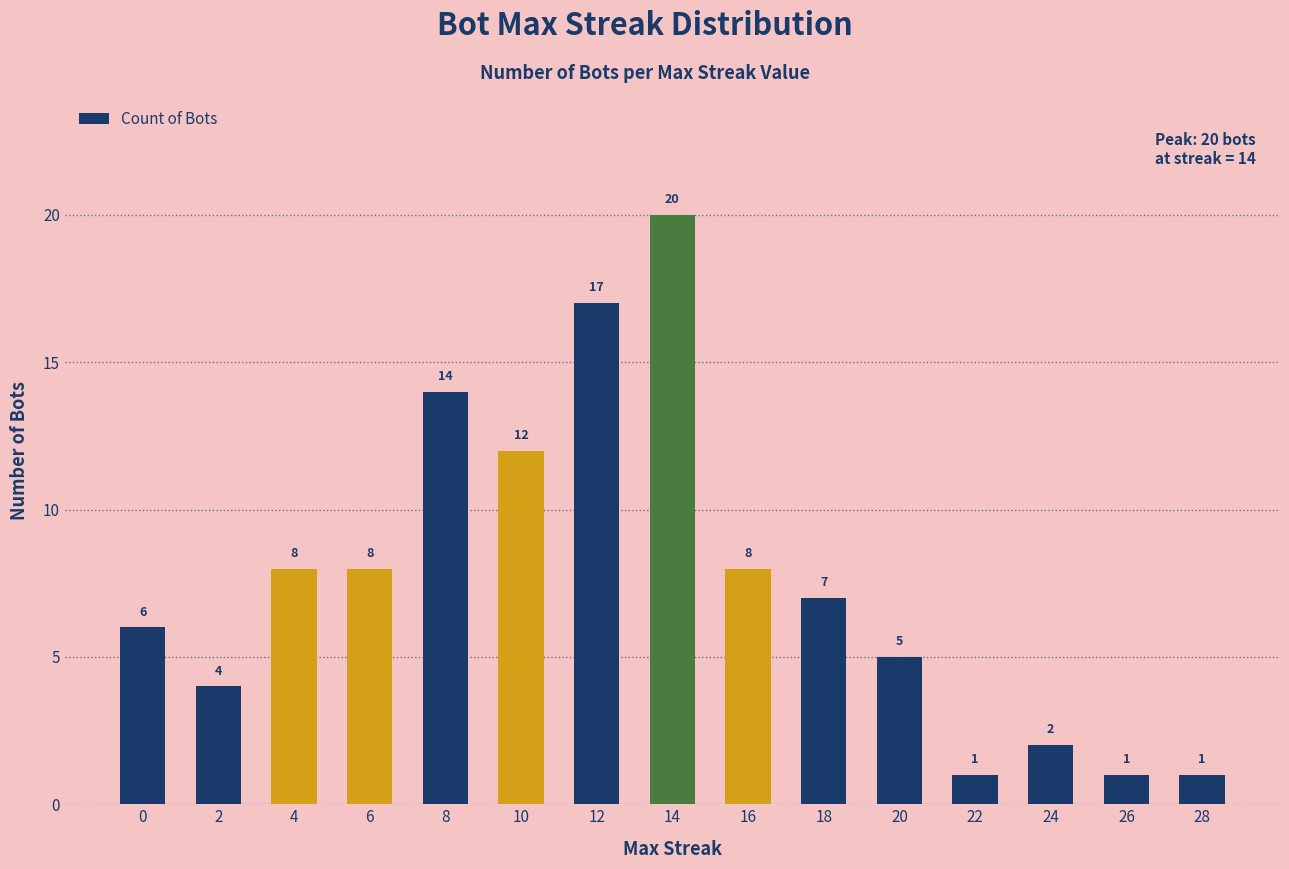

Between 6 and 24, which is larger?

6